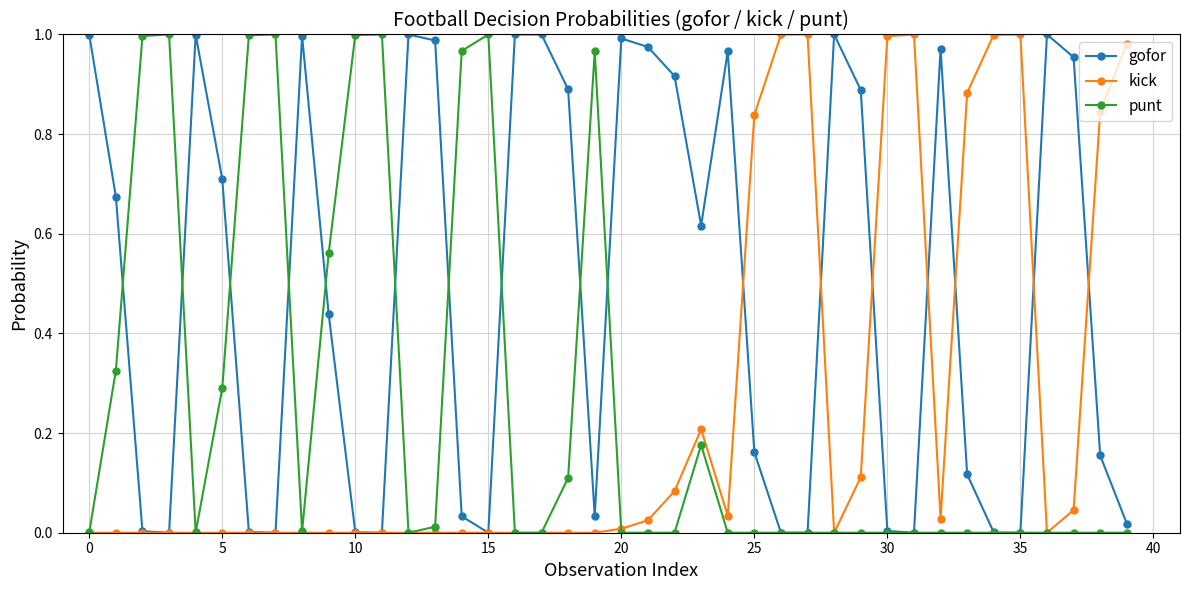

Which series has the largest total across all categories?

gofor